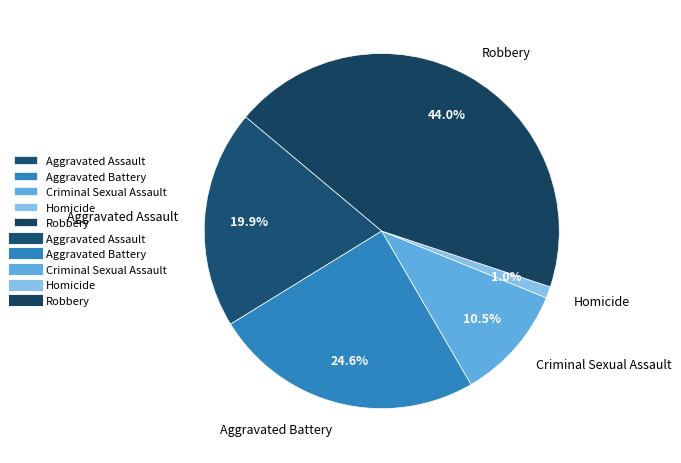

True or false: Aggravated Assault accounts for 20% of the total.

True